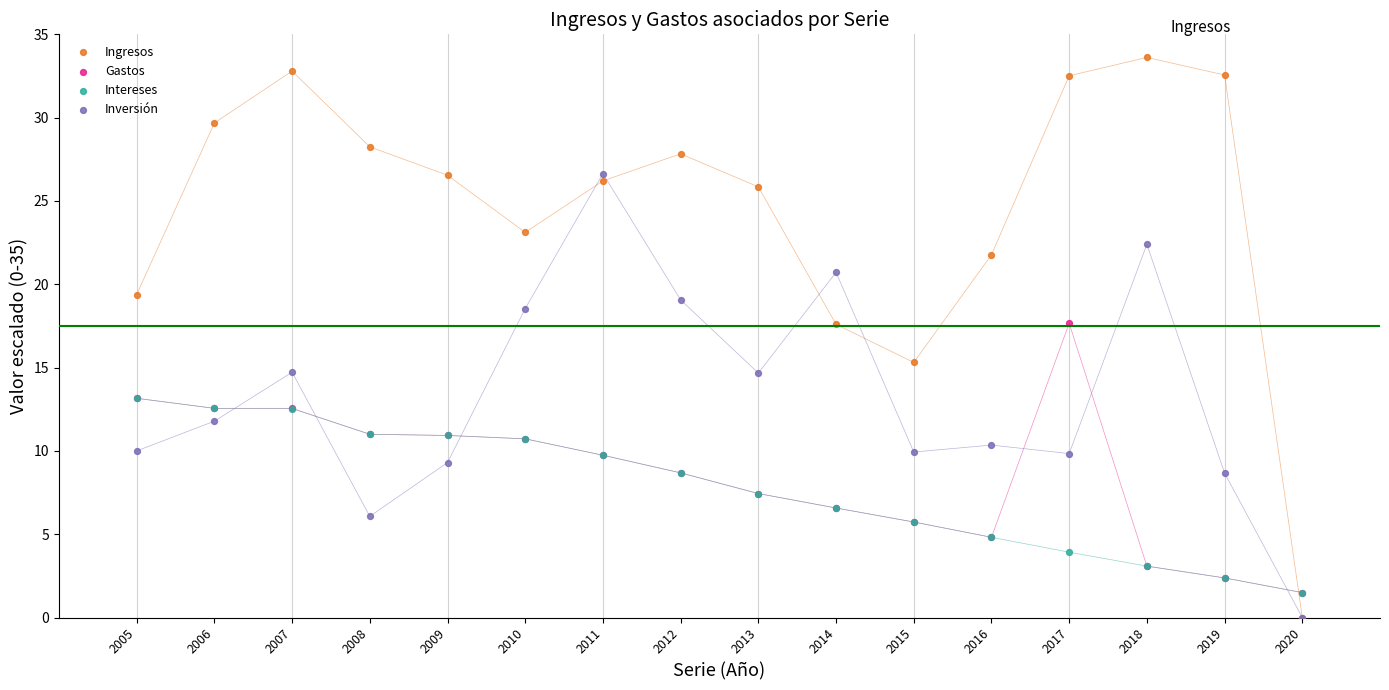

Across all series, what Y value is closest to 16?

15.3